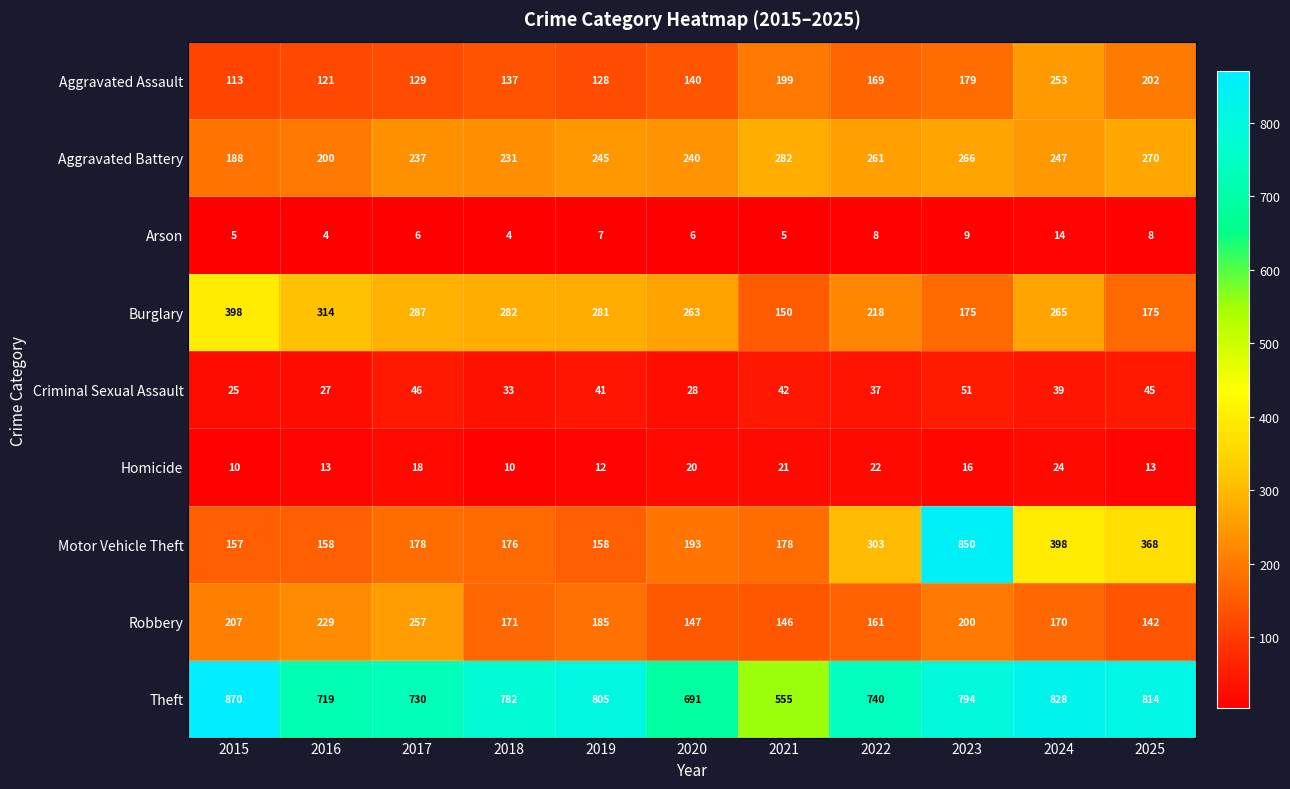

At which label is Theft closest to 712?

2016